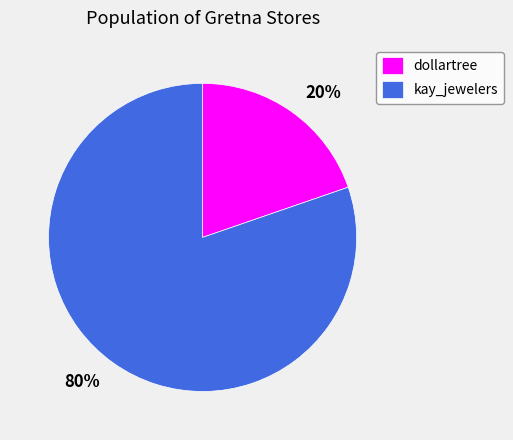

Which has a higher value, 20% or 80%?

80%